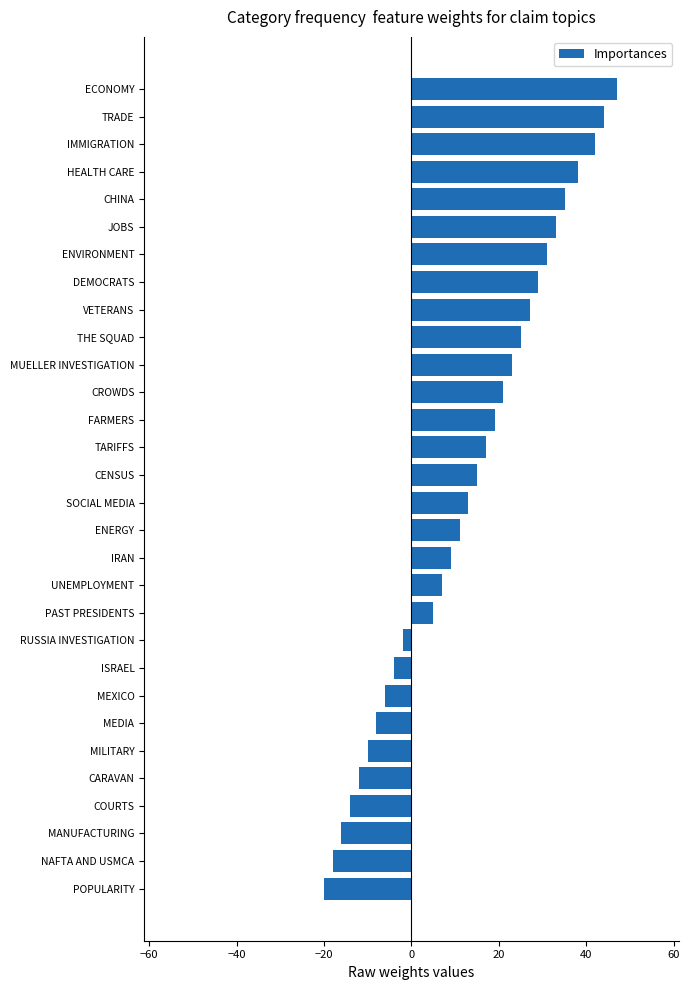

What is the change in value from IRAN to FARMERS?

+10